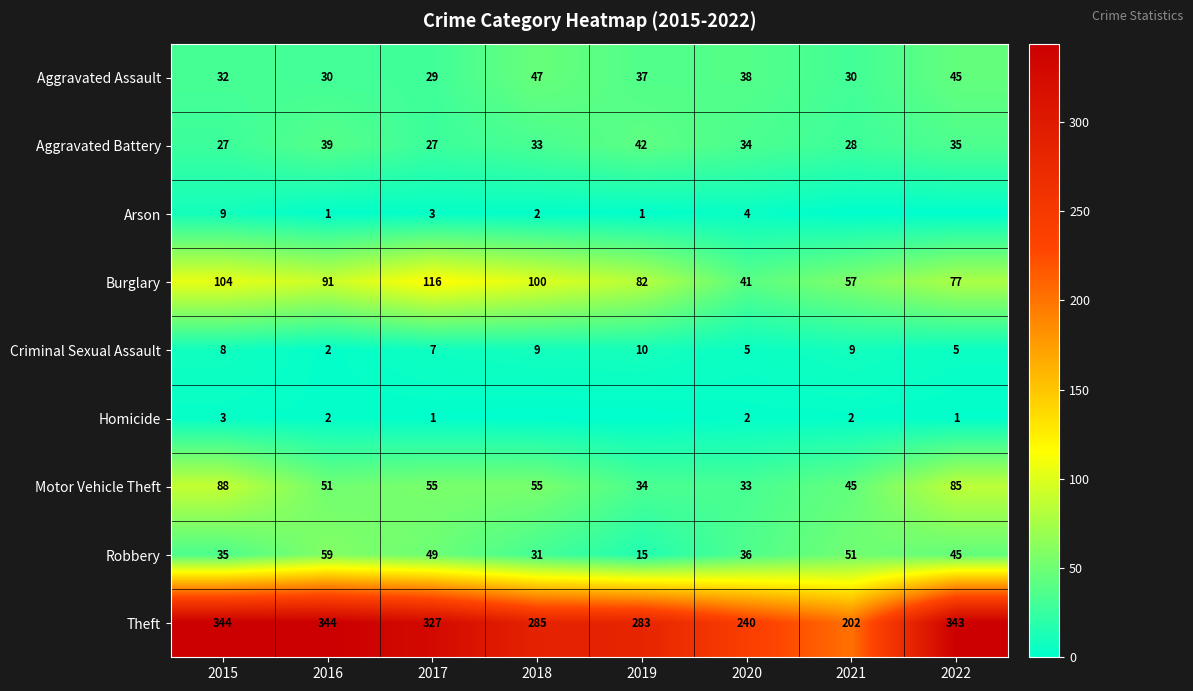

What is the sum of the Motor Vehicle Theft values at 2018 and 2020?

88